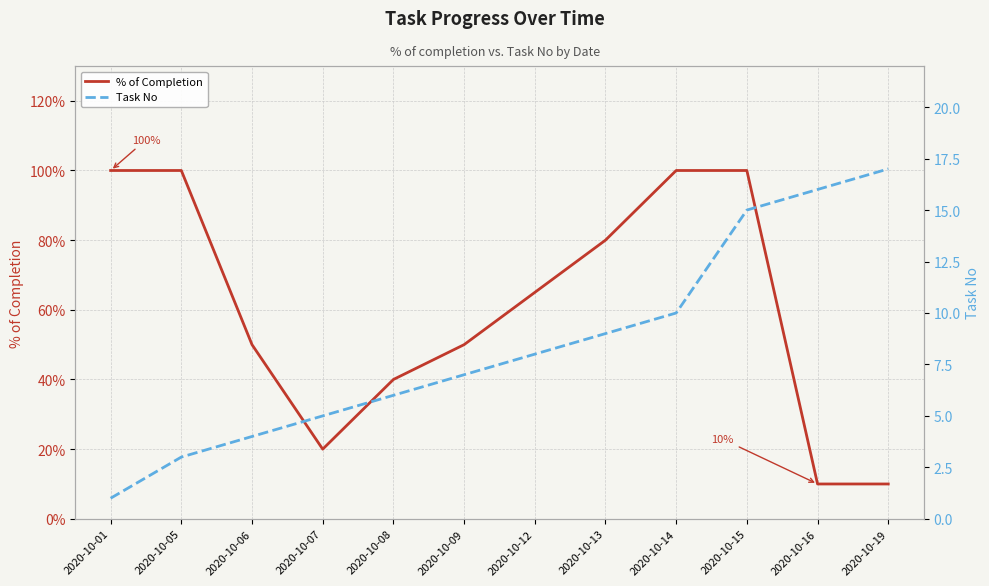

How many distinct data groups are displayed?

2